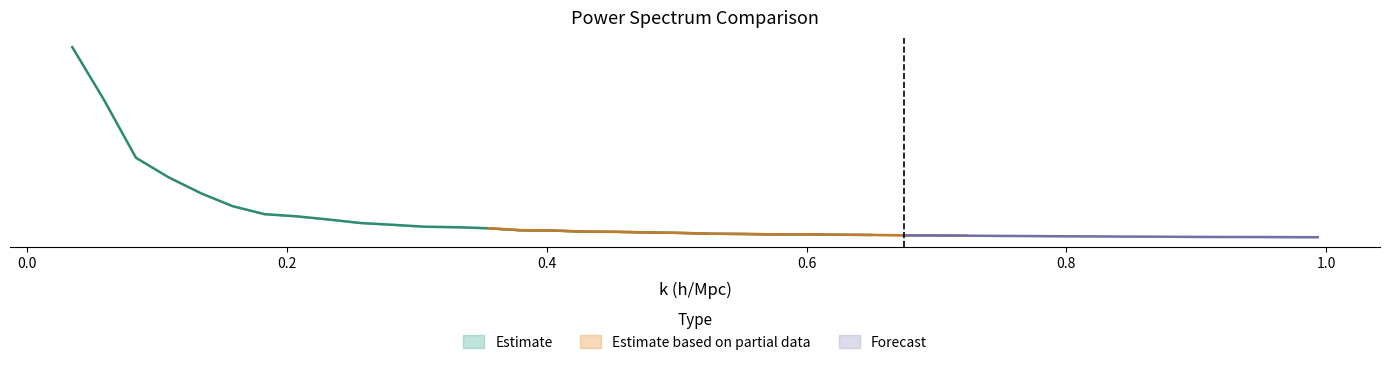

What position from the left is 0.6746858?

27